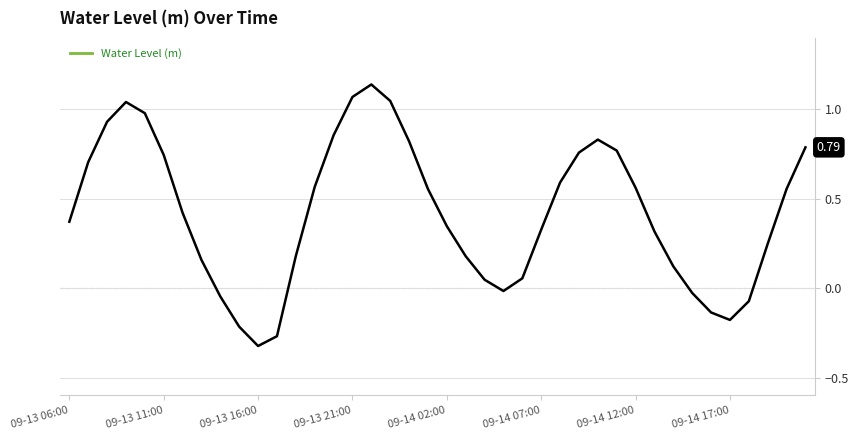

What is the difference between the maximum and minimum values?

1.5